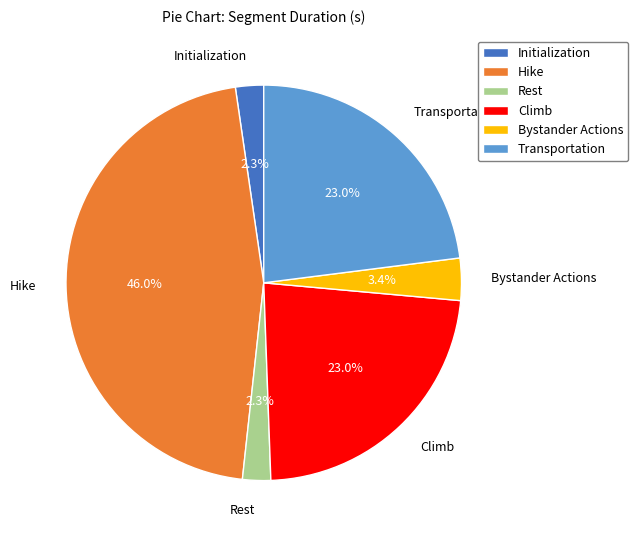

Count the number of slices in the pie.

6